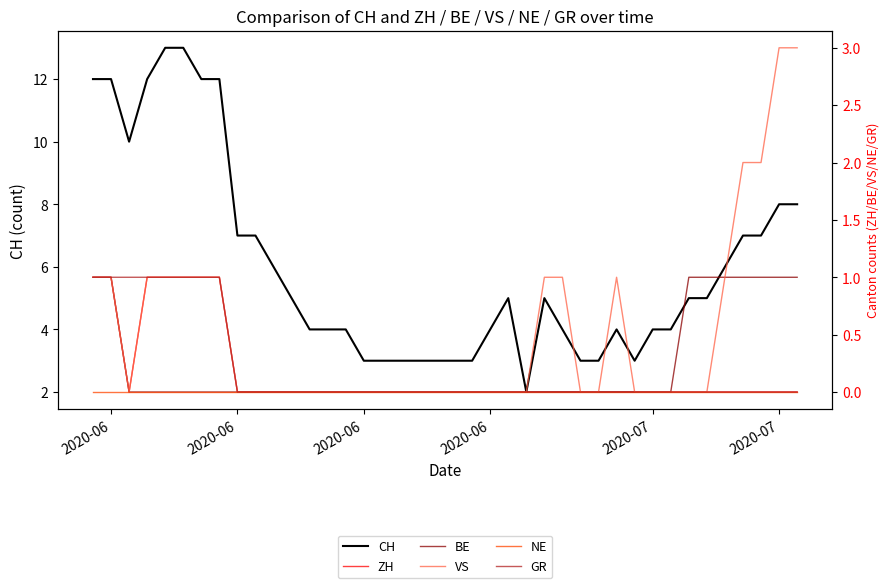

True or false: GR and ZH cross at least once.

False